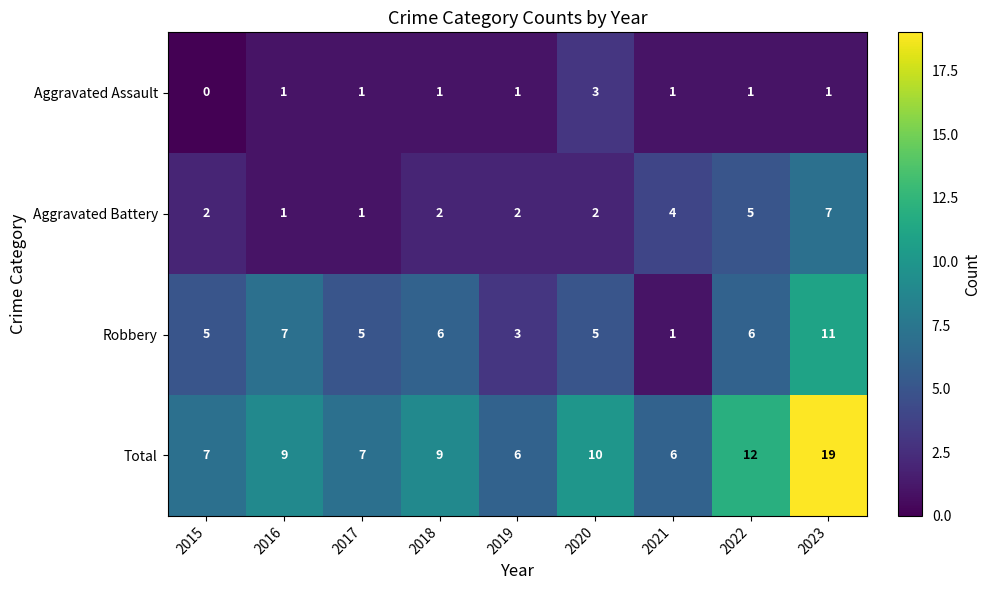

Which series has the largest range (max minus min)?

Total